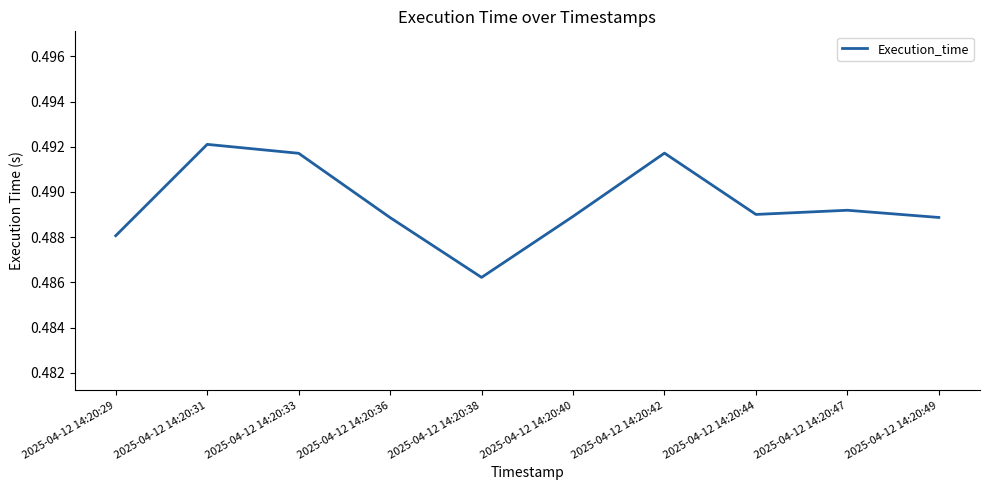

The chart shows a value of 0.7 at 2025-04-12 14:20:40. True or false?

False